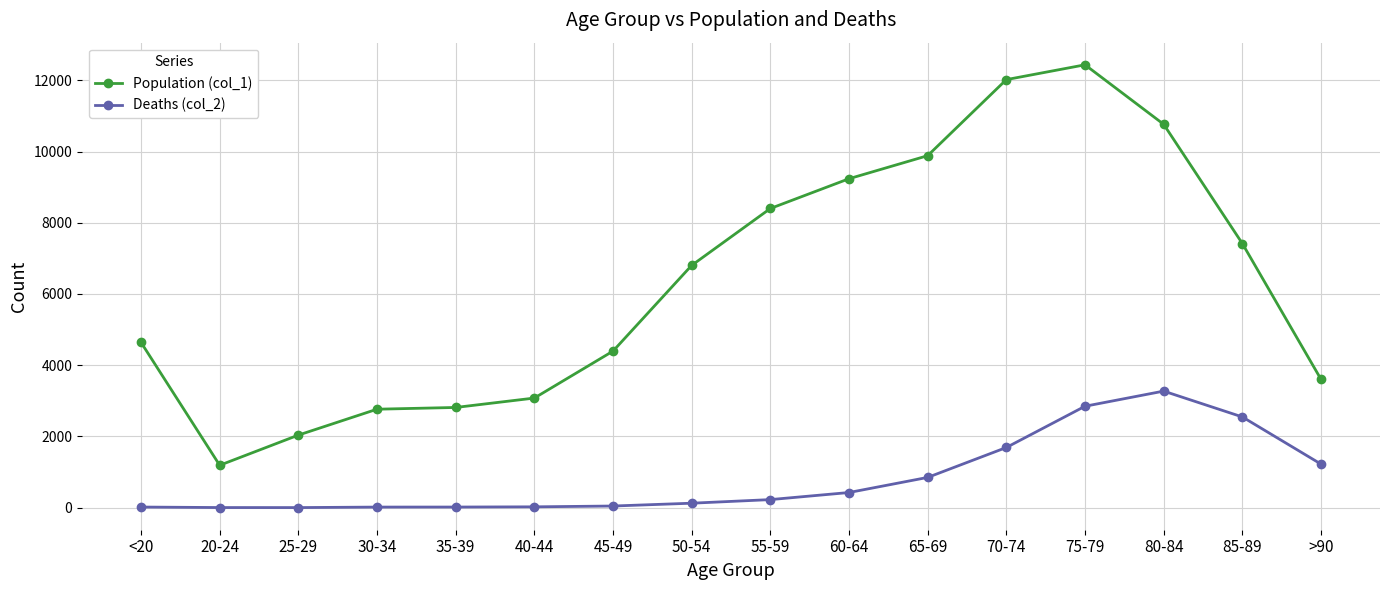

At how many categories does at least one series exceed 6870?

7